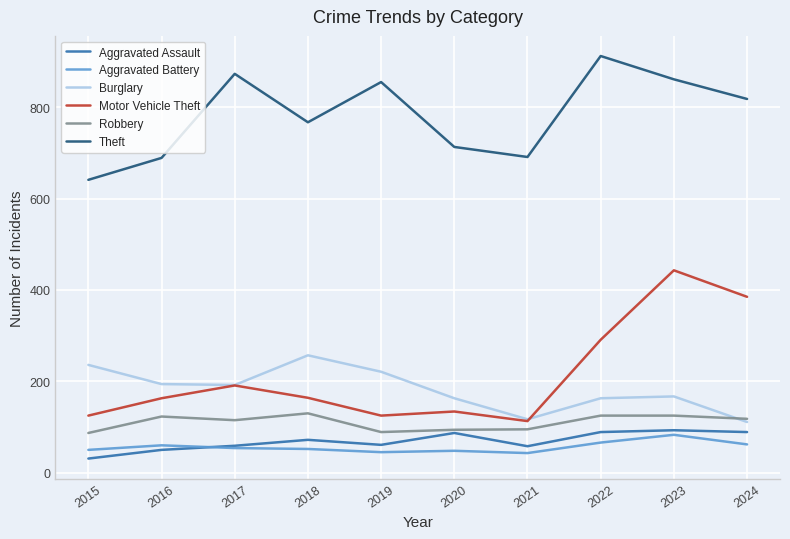

Is it true that Burglary equals 167 at 2021?

False